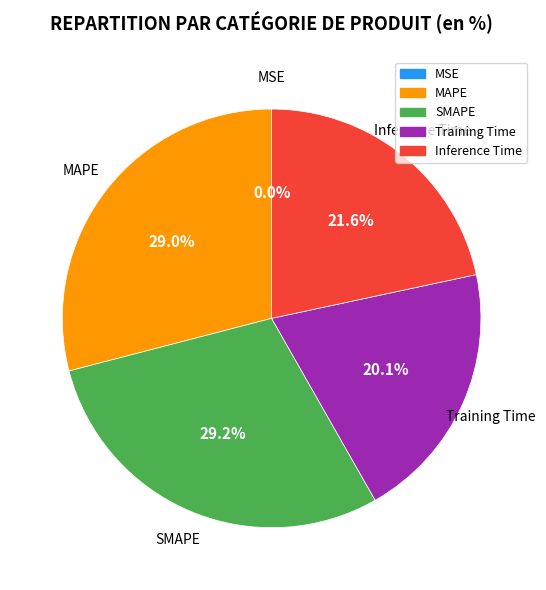

The SMAPE slice represents 29% of the pie. True or false?

True